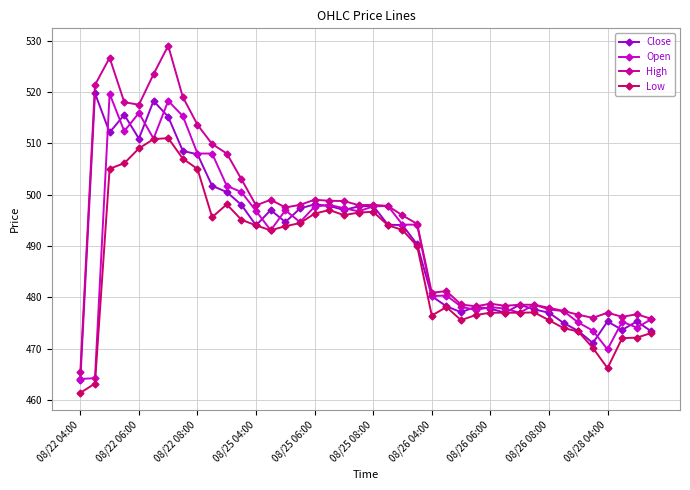

How many distinct data groups are displayed?

4